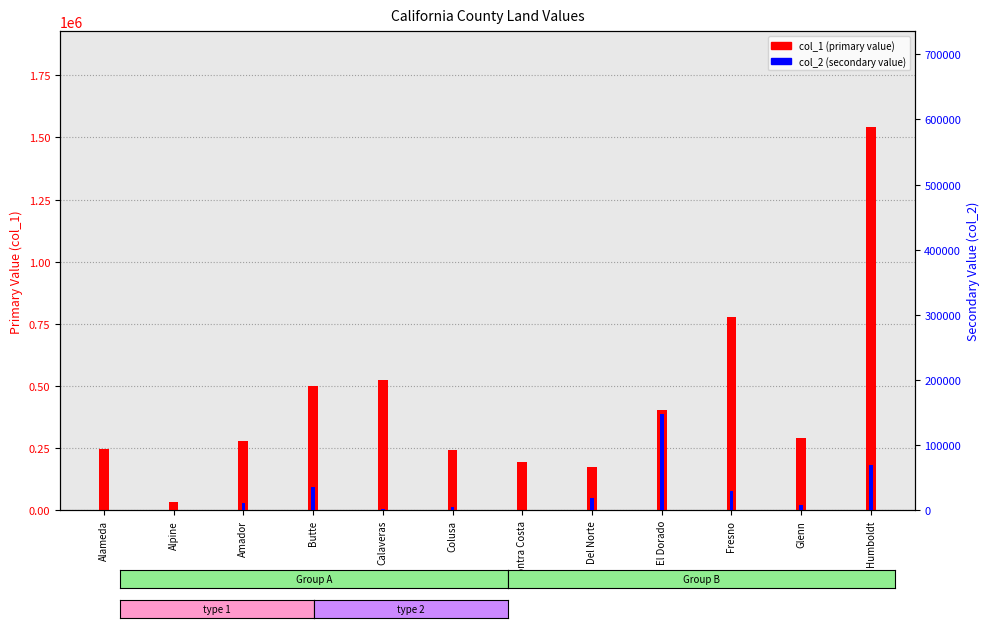

At which label is col_2 (secondary value) closest to 73550?

Humboldt